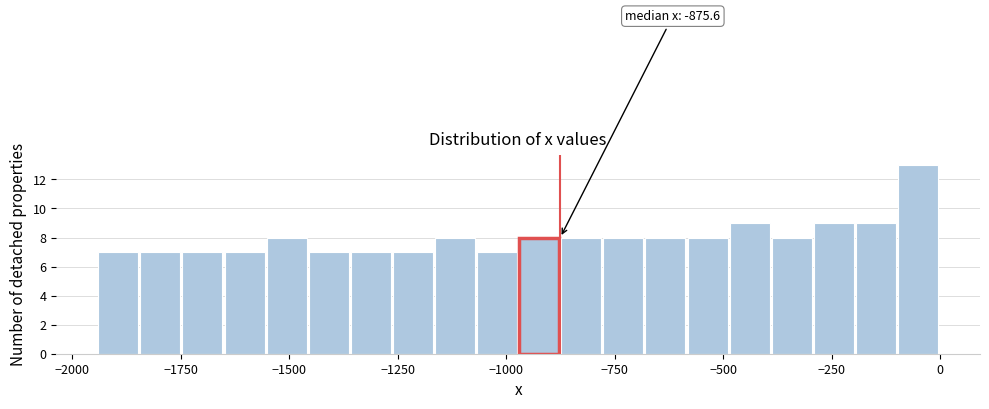

Read against the x-axis, roughly where is the centre of the tallest bar?

-50